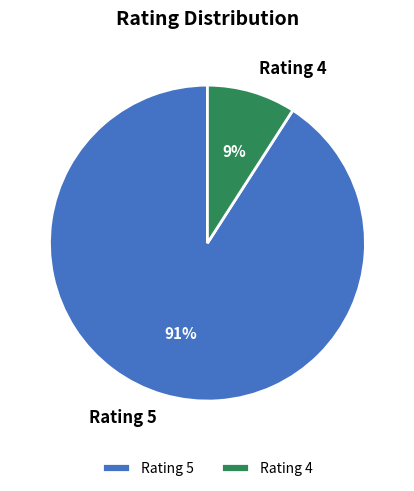

Is there any slice that represents more than half of the pie?

Yes